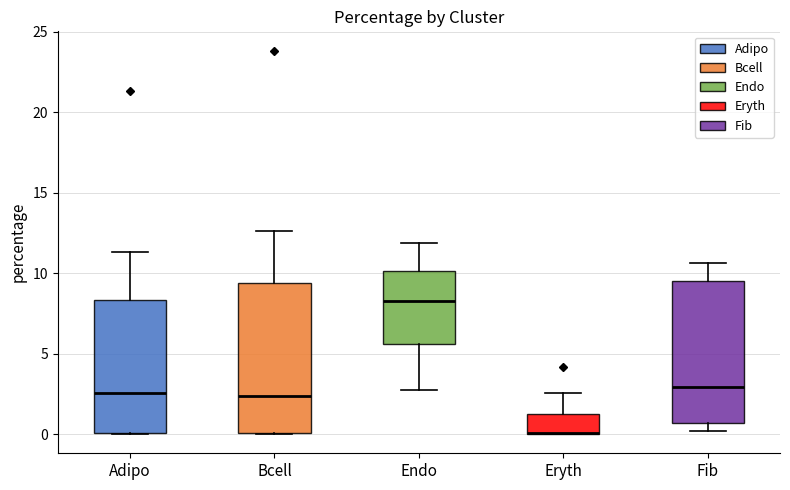

Reading left to right, transcribe this box plot: for each box, give where its median line is, the range the box spans, and where its two whiskers end, as read against the y-axis. The values are not printed on the chart, so give them approximately, as read against the axis.

Adipo: median 2.5, box 0.0 to 8.5, whiskers 0.0 to 11.5
Bcell: median 2.5, box 0.0 to 9.5, whiskers 0.0 to 12.5
Endo: median 8.5, box 5.5 to 10.0, whiskers 3.0 to 12.0
Eryth: median 0.0 (drawn on the box's lower edge), box 0.0 to 1.0, whiskers 0.0 to 2.5
Fib: median 3.0, box 0.5 to 9.5, whiskers 0.0 to 10.5